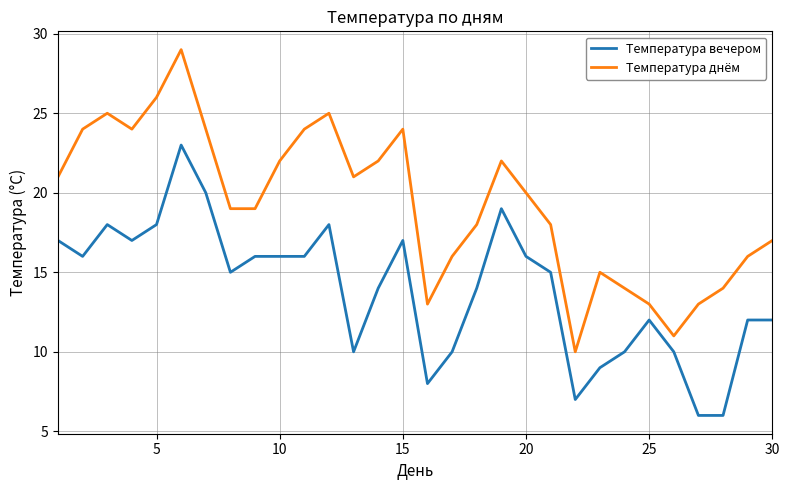

What is the greatest value displayed?

29